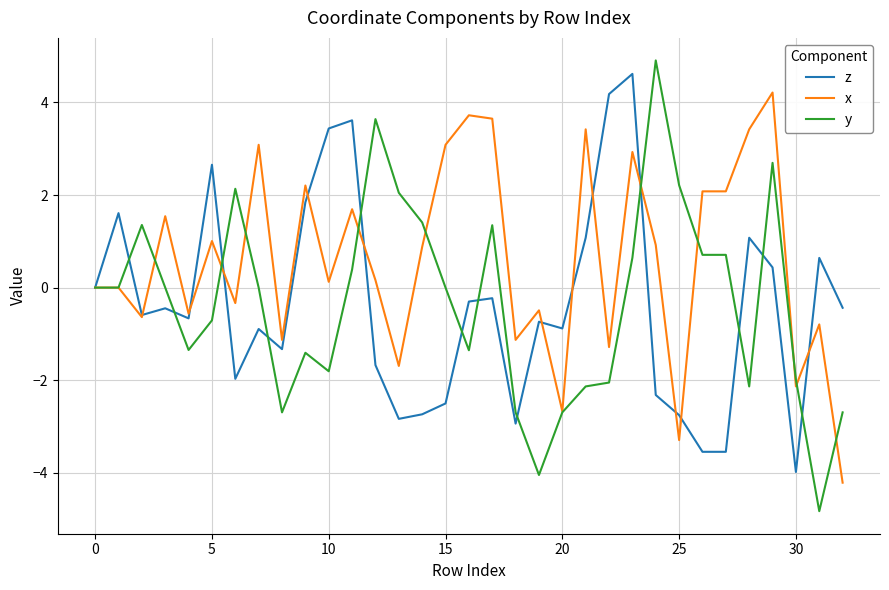

Which series has the widest spread of values?

y